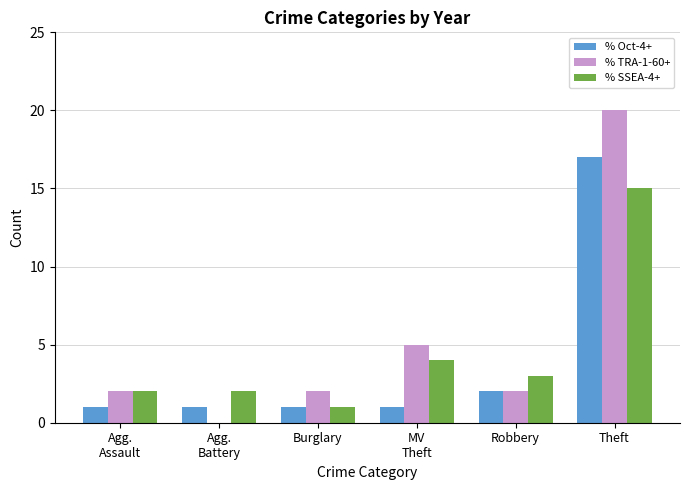

Reading left to right, list all the values displayed in this chart.

% Oct-4+: Agg.
Assault=1	Agg.
Battery=1	Burglary=1	MV
Theft=1	Robbery=2	Theft=17
% TRA-1-60+: Agg.
Assault=2	Agg.
Battery=0	Burglary=2	MV
Theft=5	Robbery=2	Theft=20
% SSEA-4+: Agg.
Assault=2	Agg.
Battery=2	Burglary=1	MV
Theft=4	Robbery=3	Theft=15